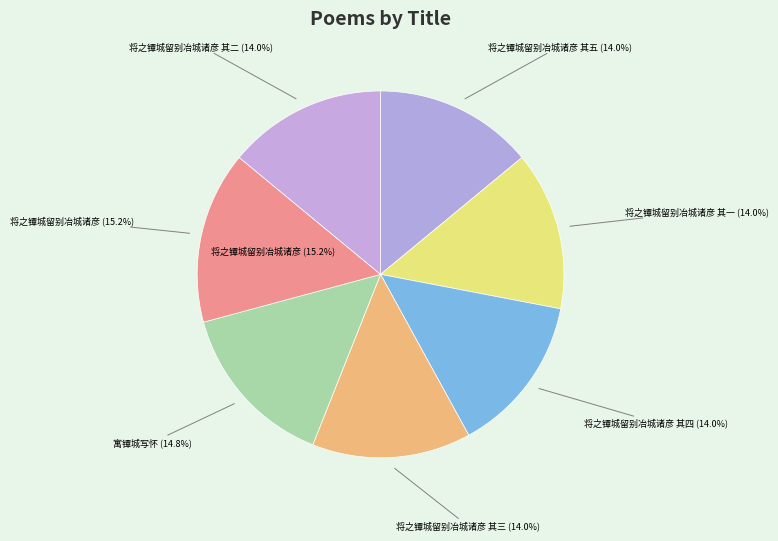

To the nearest percent, what is the difference between the 将之镡城留别冶城诸彦 其三 and 寓镡城写怀 slice percentages?

1%